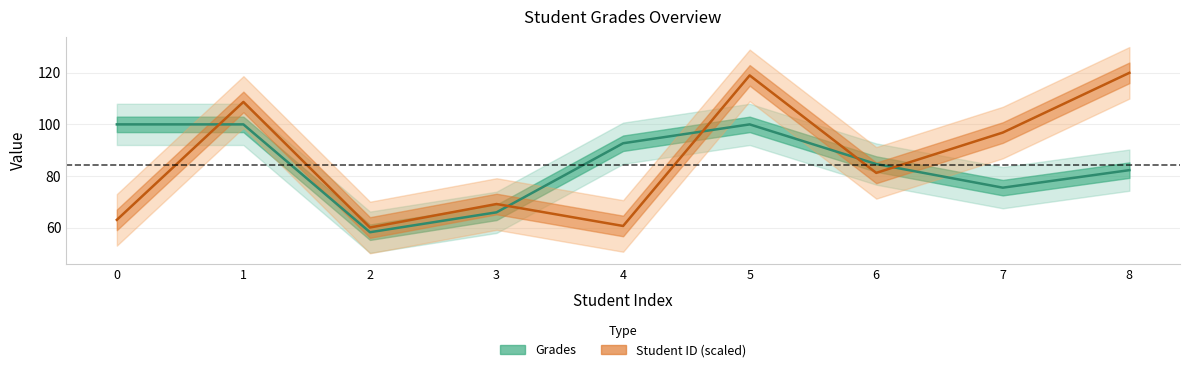

What is the sum of the Student ID values at 8 and 1?

228.7